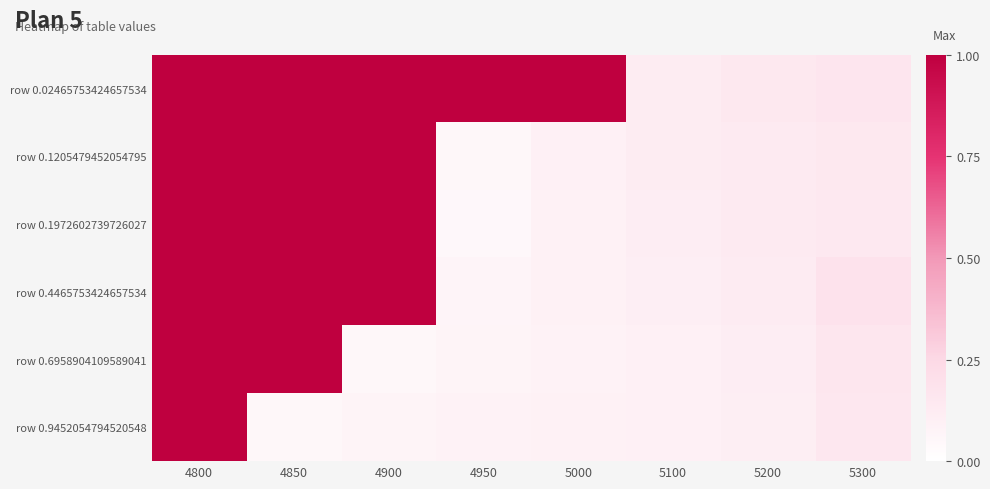

Reading right to left, transcribe all the data shown in this chart.

row 0.02465753424657534: 5300=0.2	5200=0.2	5100=0.1	5000=1.0	4950=1.0	4900=1.0	4850=1.0	4800=1.0
row 0.1205479452054795: 5300=0.1	5200=0.1	5100=0.1	5000=0.1	4950=0.1	4900=1.0	4850=1.0	4800=1.0
row 0.1972602739726027: 5300=0.1	5200=0.1	5100=0.1	5000=0.1	4950=0.0	4900=1.0	4850=1.0	4800=1.0
row 0.4465753424657534: 5300=0.2	5200=0.1	5100=0.1	5000=0.1	4950=0.1	4900=1.0	4850=1.0	4800=1.0
row 0.6958904109589041: 5300=0.2	5200=0.1	5100=0.1	5000=0.1	4950=0.1	4900=0.1	4850=1.0	4800=1.0
row 0.9452054794520548: 5300=0.2	5200=0.1	5100=0.1	5000=0.1	4950=0.1	4900=0.1	4850=0.1	4800=1.0